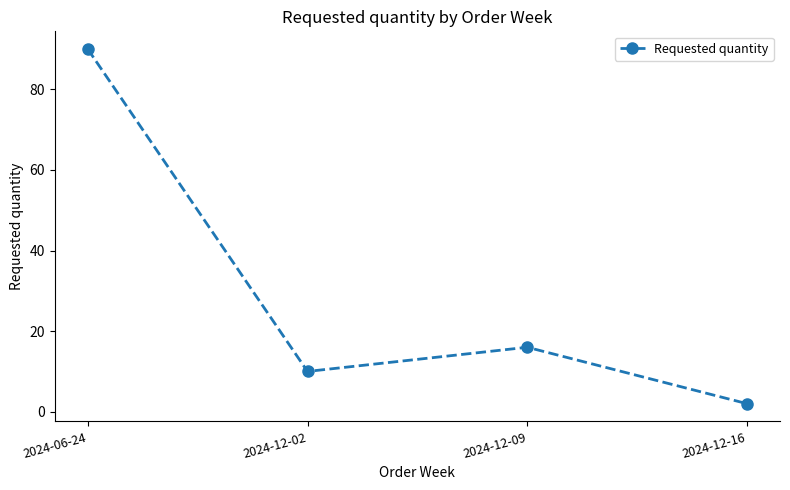

Reading left to right, extract all data points from this chart.

90	10	16	2